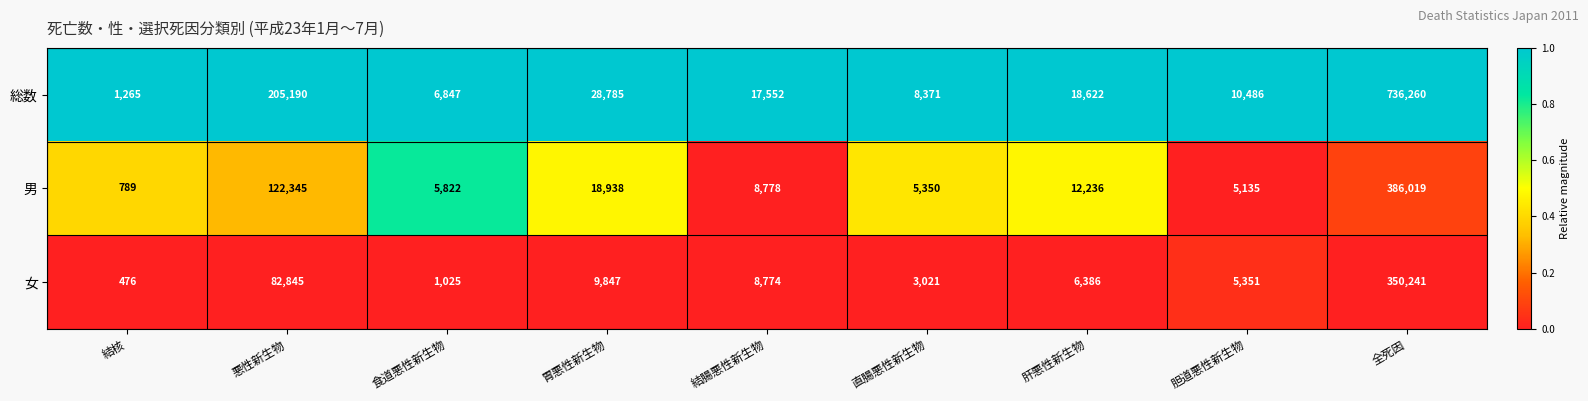

Which series has the widest spread of values?

総数